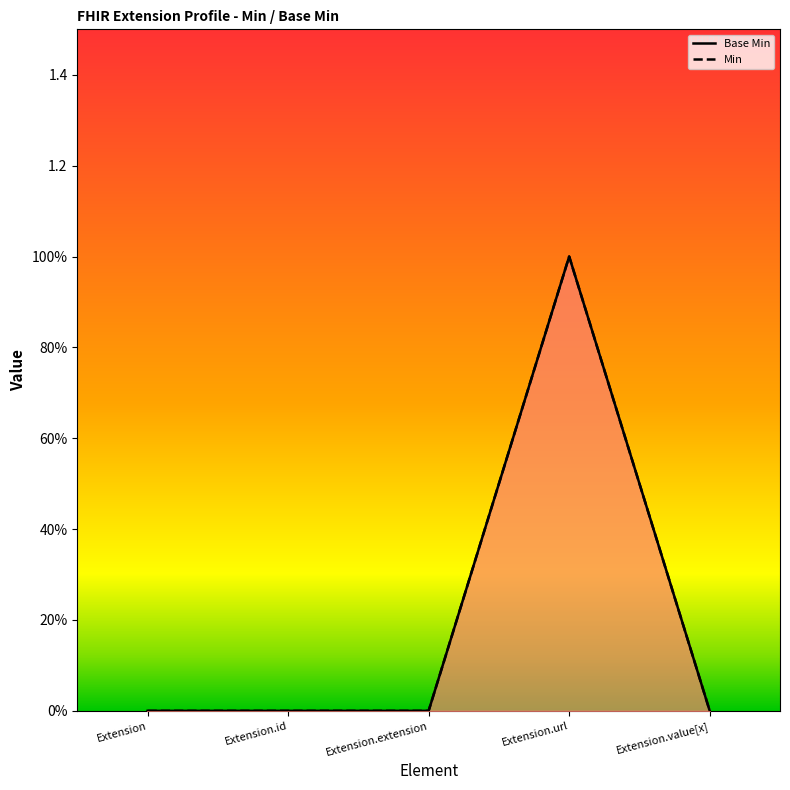

What is the sum of the Base Min values at Extension.extension and Extension.url?

1